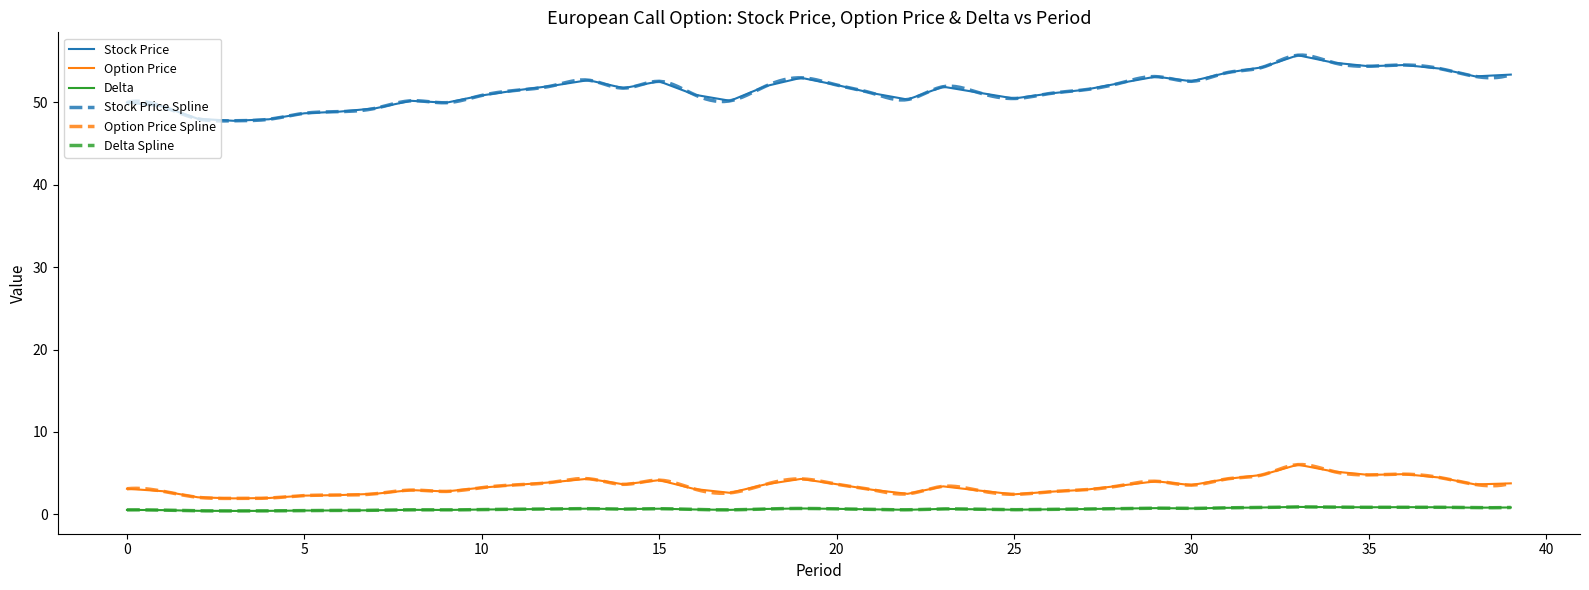

What is the maximum value for Option Price?

6.0